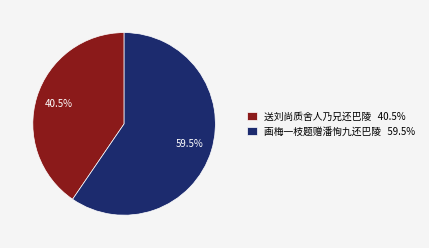

To the nearest percent, what is the difference between the 送刘尚质舍人乃兄还巴陵 and 画梅一枝题赠潘恂九还巴陵 slice percentages?

19%